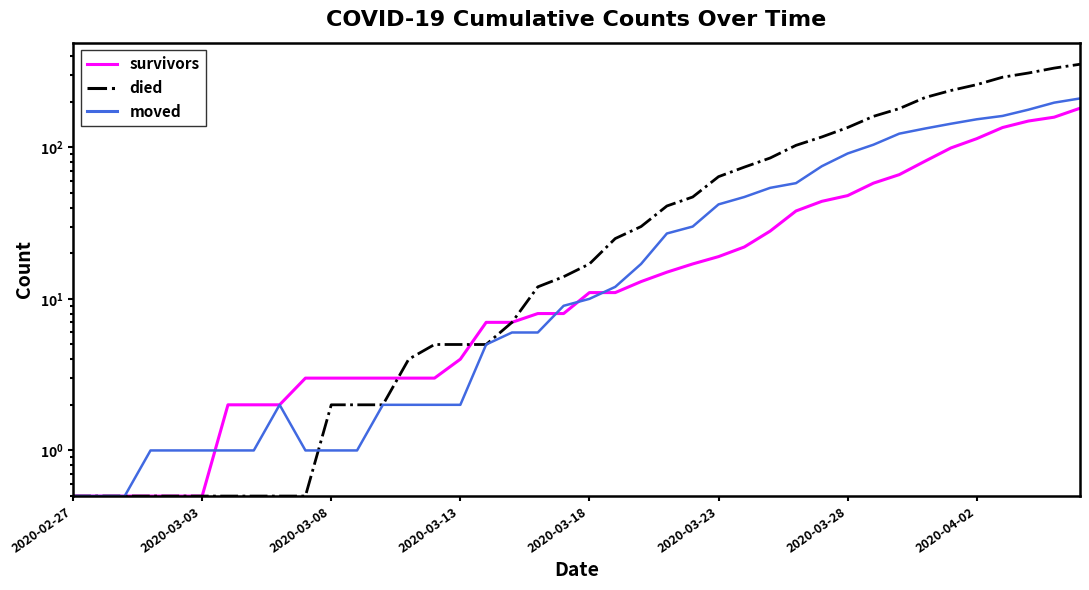

Does the chart display data point markers on the line(s)?

No